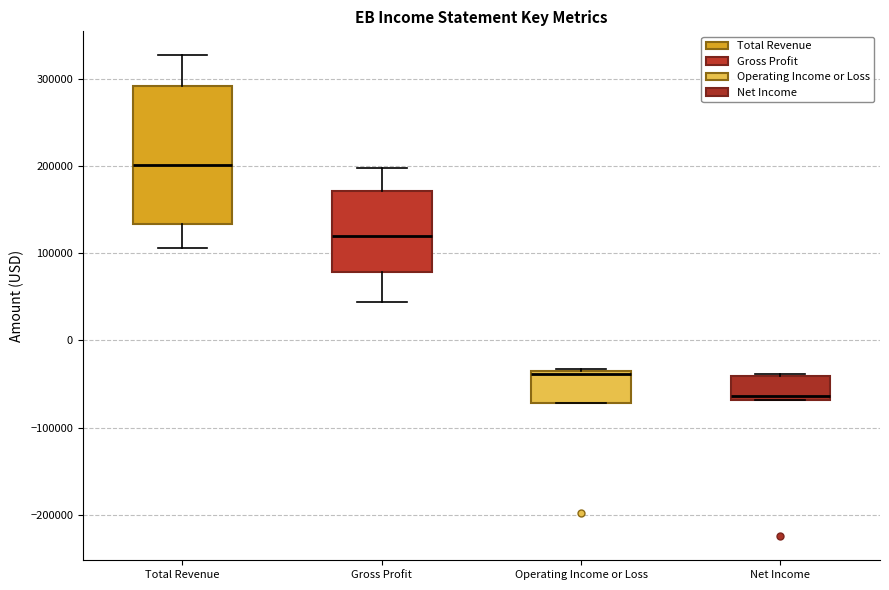

Reading left to right, transcribe this box plot: for each box, give where its median line is, the range the box spans, and where its two whiskers end, as read against the y-axis. The values are not printed on the chart, so give them approximately, as read against the axis.

Total Revenue: median 200000, box 130000 to 290000, whiskers 110000 to 330000
Gross Profit: median 120000, box 80000 to 170000, whiskers 40000 to 200000
Operating Income or Loss: median -40000 (just below the box's upper edge), box -70000 to -40000, whiskers -70000 to -30000
Net Income: median -60000, box -70000 to -40000, whiskers -70000 to -40000